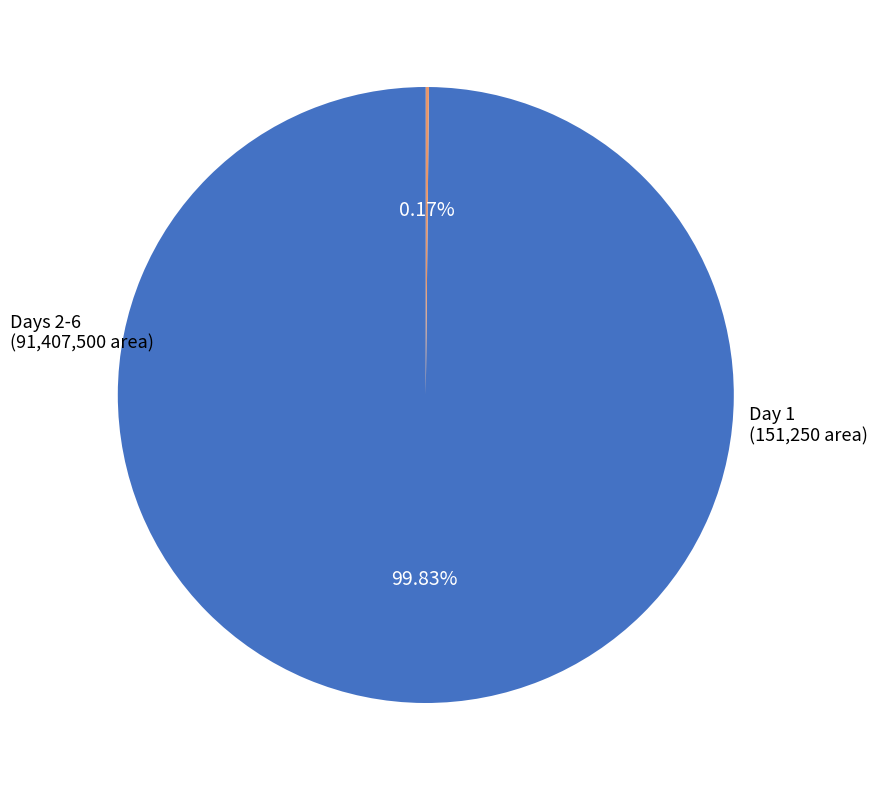

Is there a majority slice in this chart?

Yes